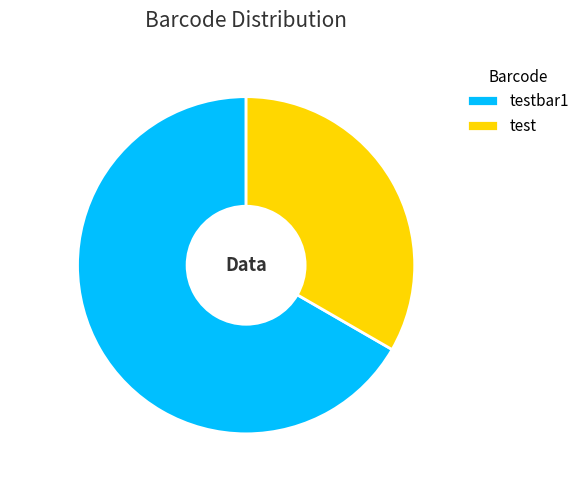

The test slice represents 33% of the pie. True or false?

True